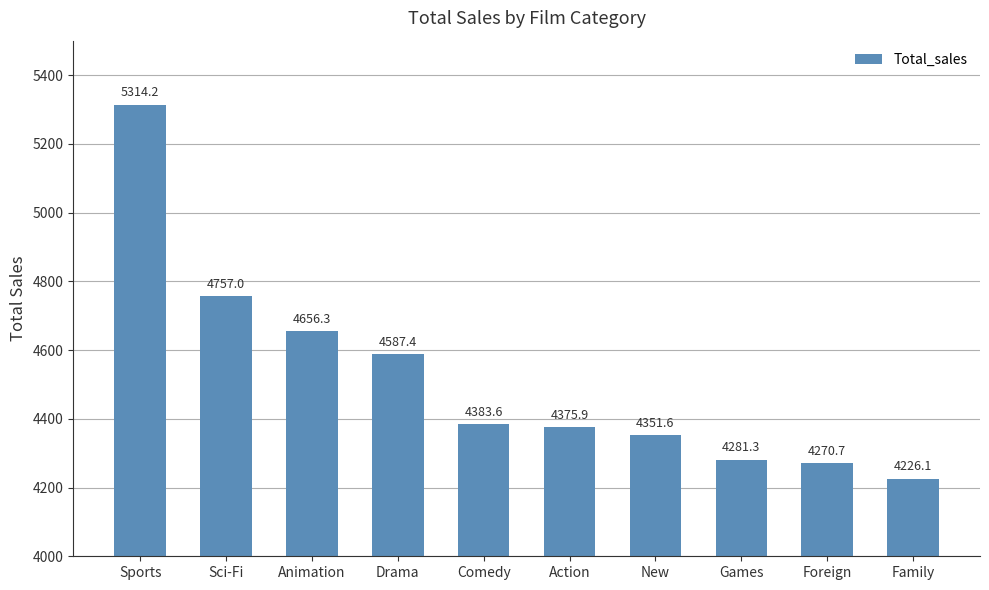

Which has a higher value, Comedy or Games?

Comedy